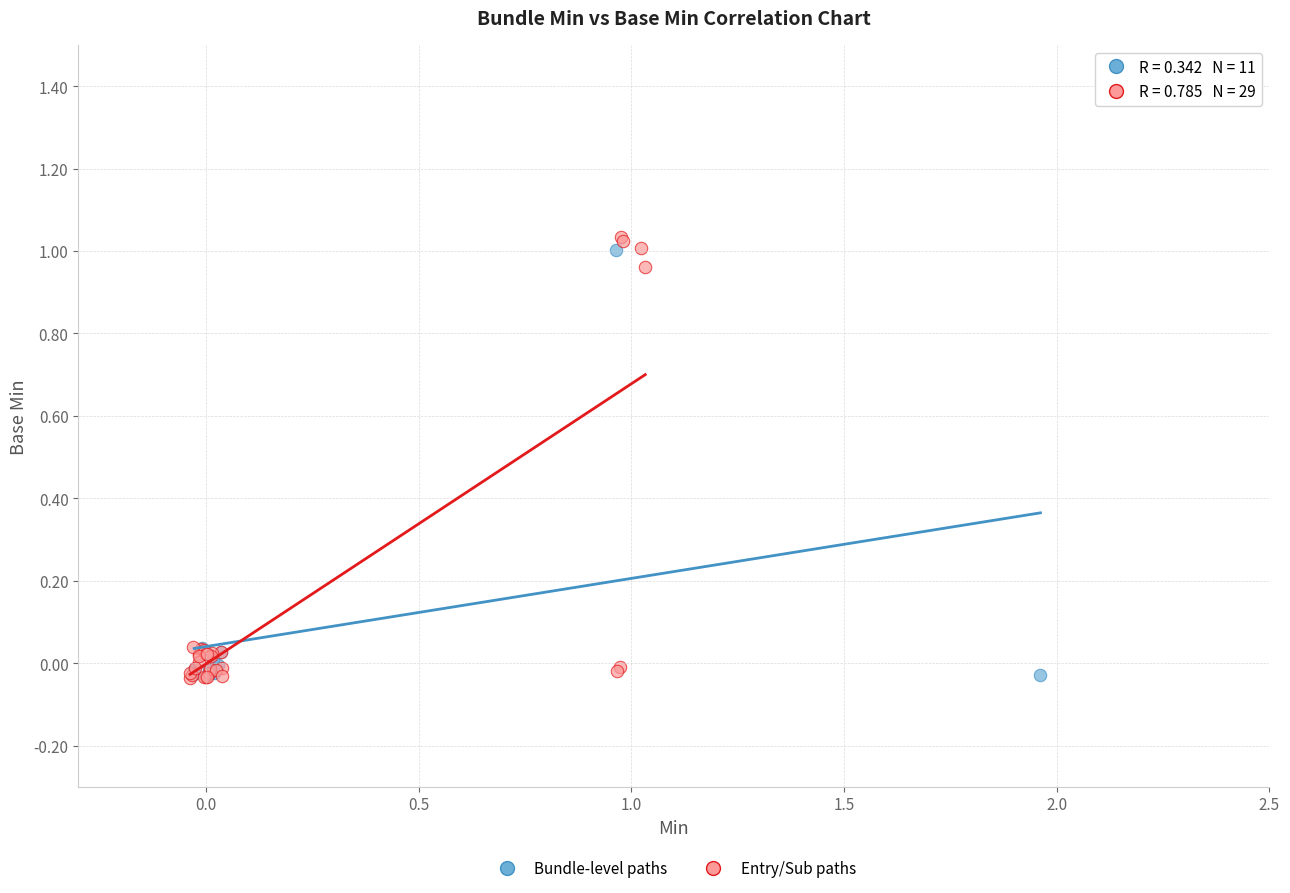

What are all the series names shown in the legend?

Bundle-level paths, Entry/Sub paths